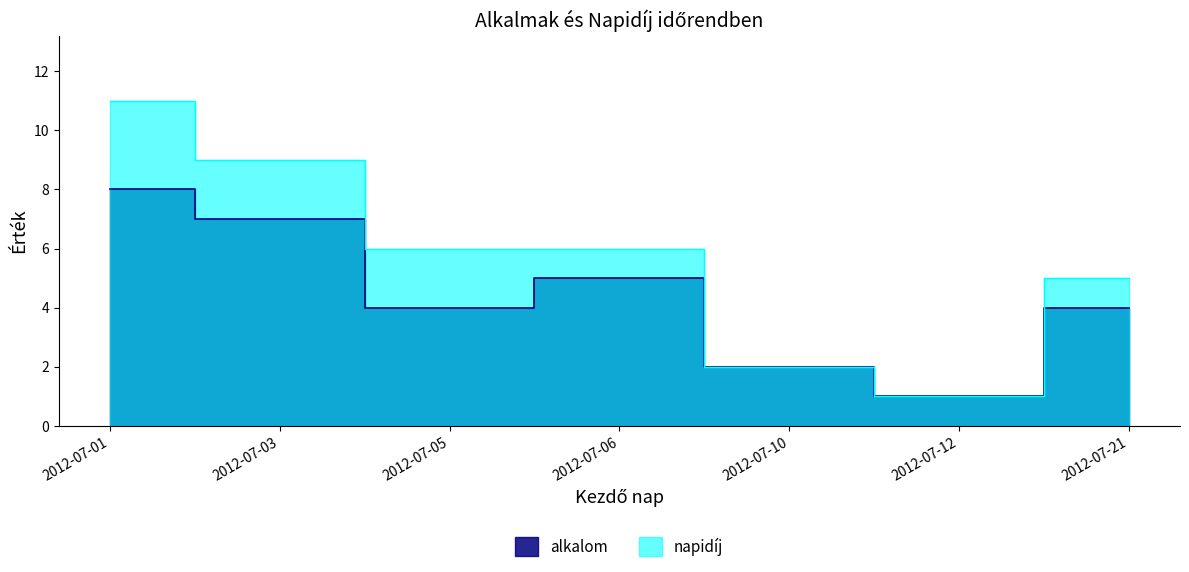

Reading right to left, extract all data points from this chart.

alkalom: 2012-07-21=4	2012-07-12=1	2012-07-10=2	2012-07-06=5	2012-07-05=4	2012-07-03=7	2012-07-01=8
napidíj: 2012-07-21=5	2012-07-12=1	2012-07-10=2	2012-07-06=6	2012-07-05=6	2012-07-03=9	2012-07-01=11